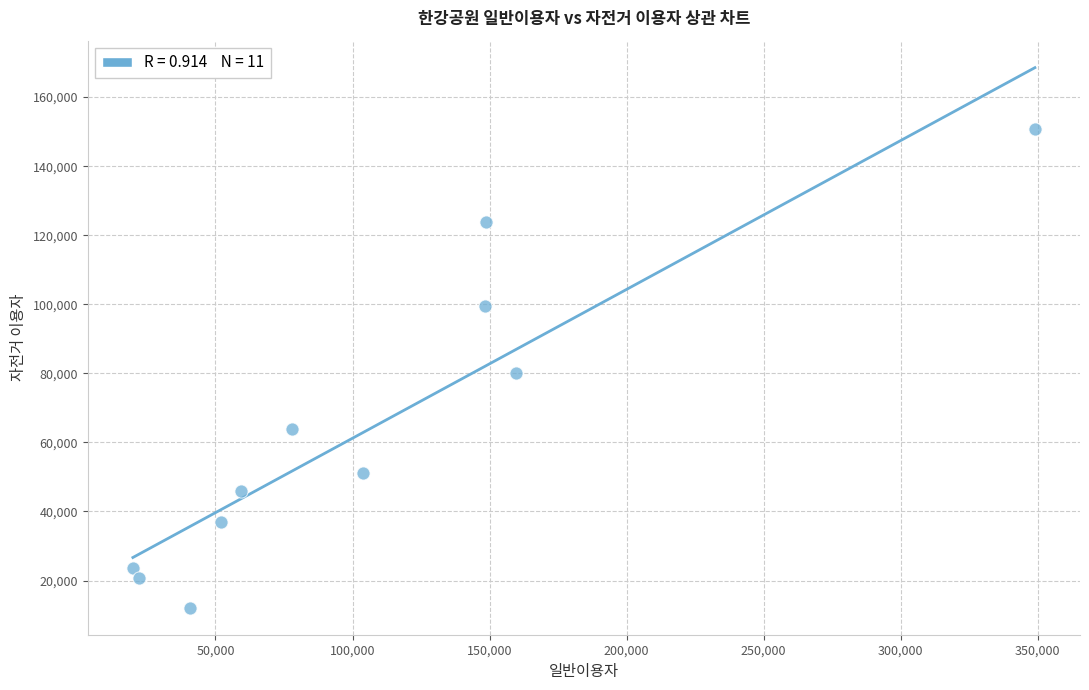

What is the range of Y values (max minus min)?

138647